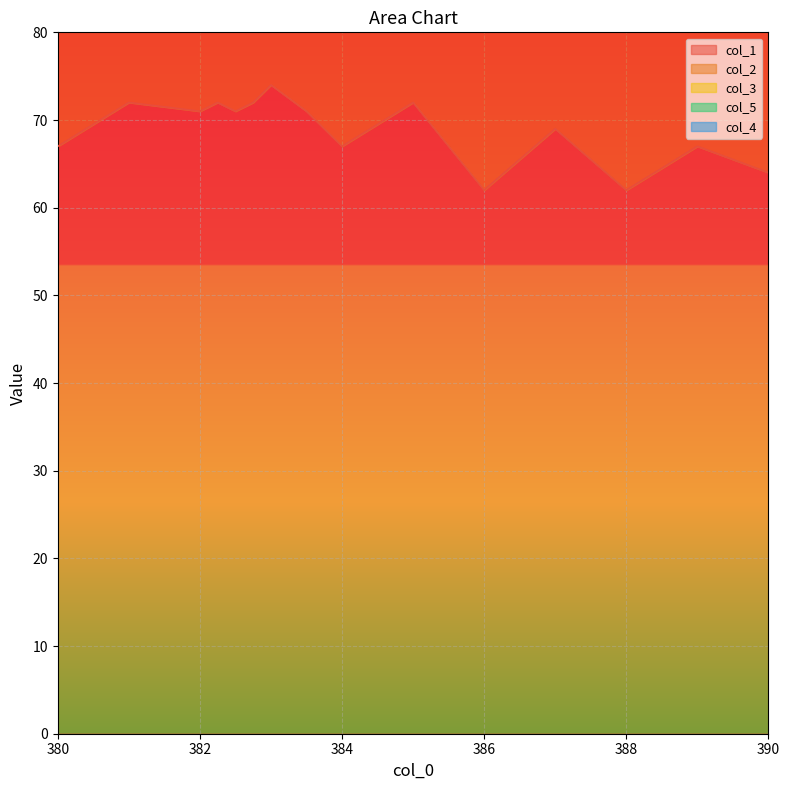

What is the total value across all series at 384.0?

139.0